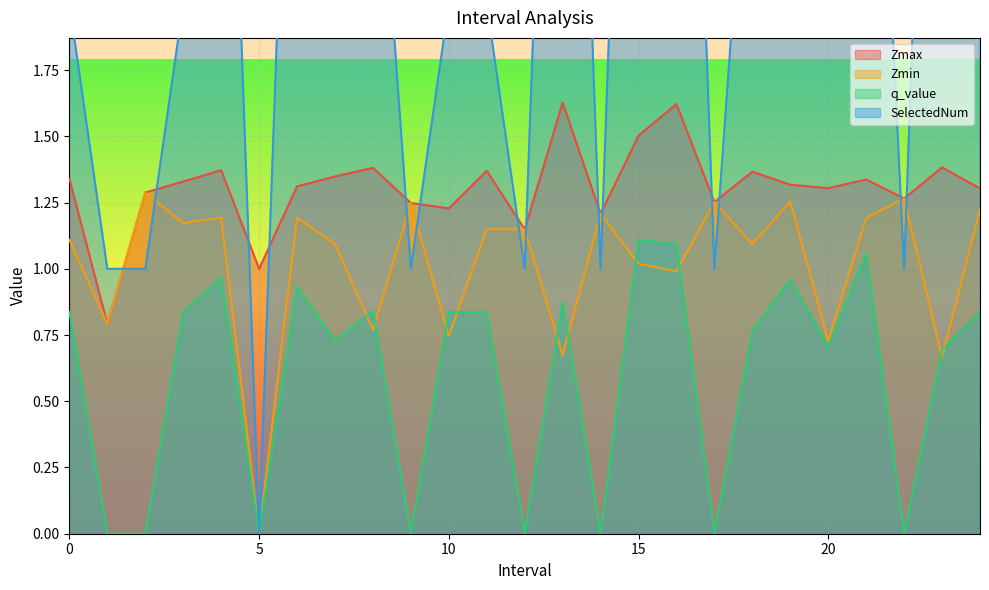

How many values in Zmin are above zero?

24